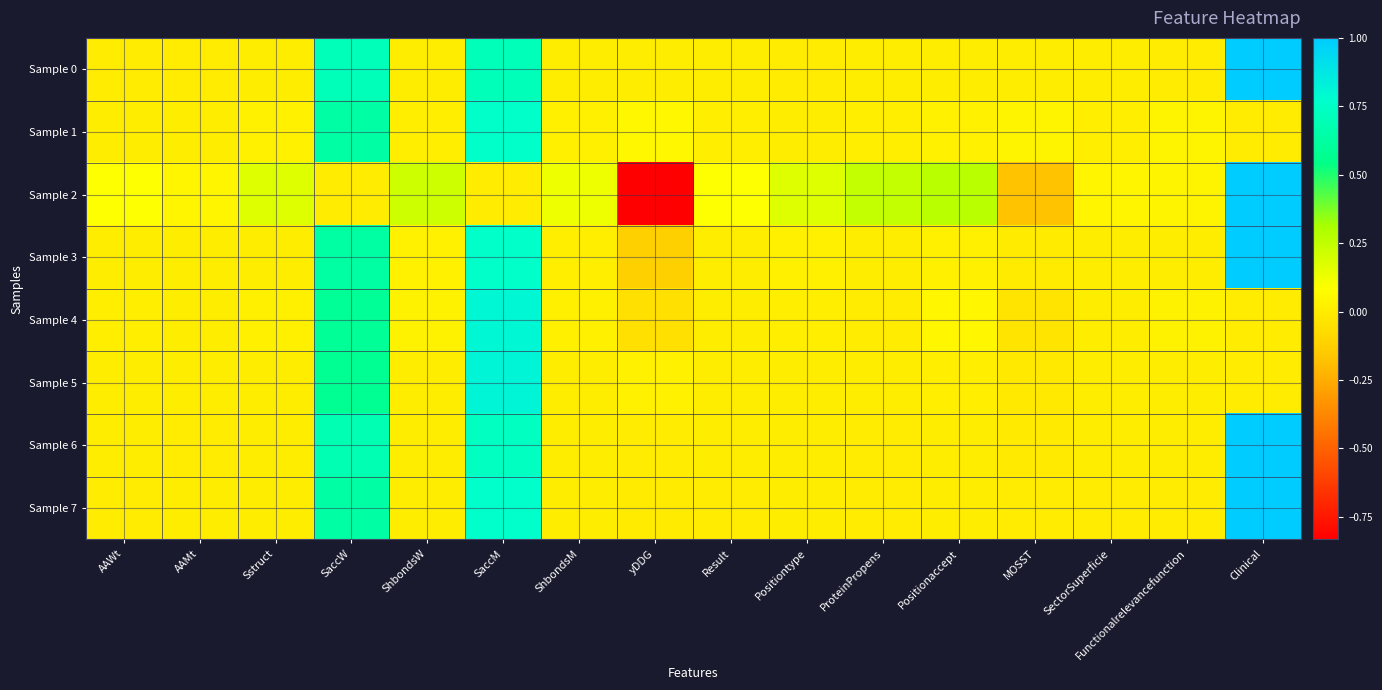

Rank the series by their maximum value, from highest to lowest.

Sample 0, Sample 2, Sample 3, Sample 6, Sample 7, Sample 5, Sample 4, Sample 1